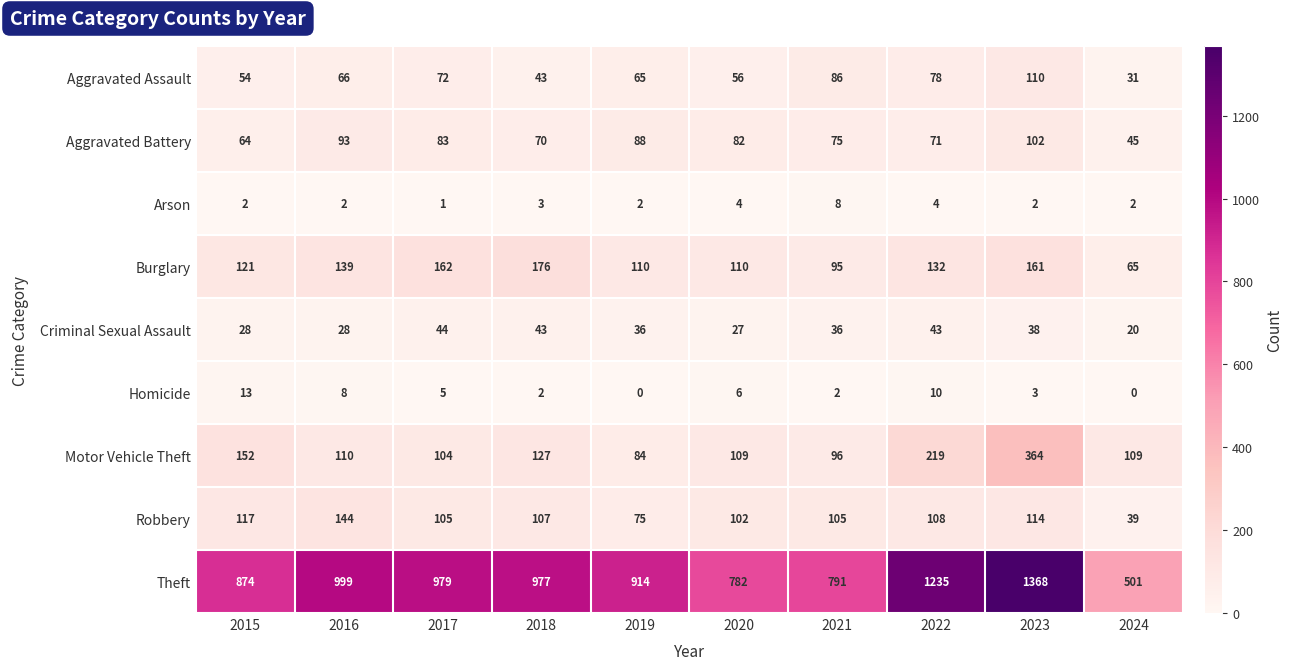

List the series in order of their peak value, highest first.

Theft, Motor Vehicle Theft, Burglary, Robbery, Aggravated Assault, Aggravated Battery, Criminal Sexual Assault, Homicide, Arson